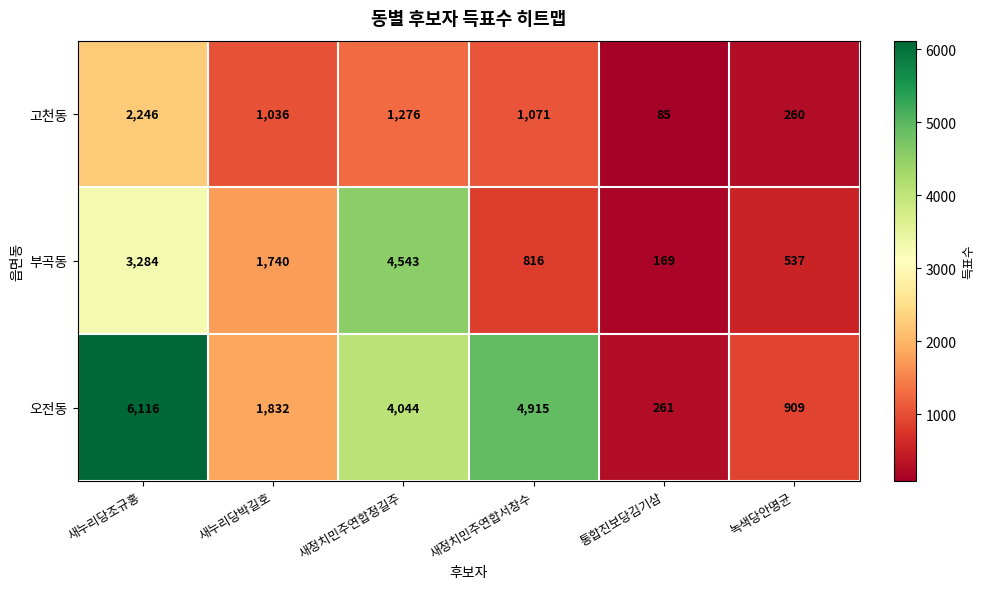

Reading right to left, list all the values displayed in this chart.

고천동: 녹색당안명균=260	통합진보당김기삼=85	새정치민주연합서창수=1071	새정치민주연합정길주=1276	새누리당박길호=1036	새누리당조규홍=2246
부곡동: 녹색당안명균=537	통합진보당김기삼=169	새정치민주연합서창수=816	새정치민주연합정길주=4543	새누리당박길호=1740	새누리당조규홍=3284
오전동: 녹색당안명균=909	통합진보당김기삼=261	새정치민주연합서창수=4915	새정치민주연합정길주=4044	새누리당박길호=1832	새누리당조규홍=6116